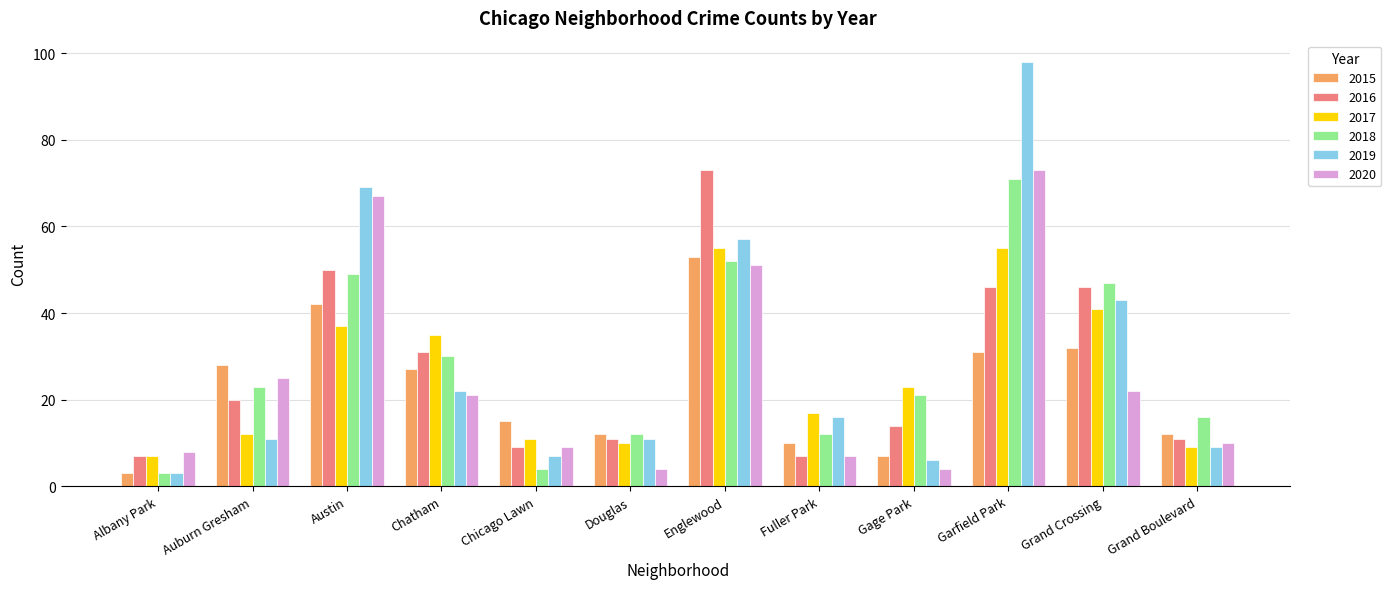

What is the sum of the 2017 values at Garfield Park and Chicago Lawn?

66